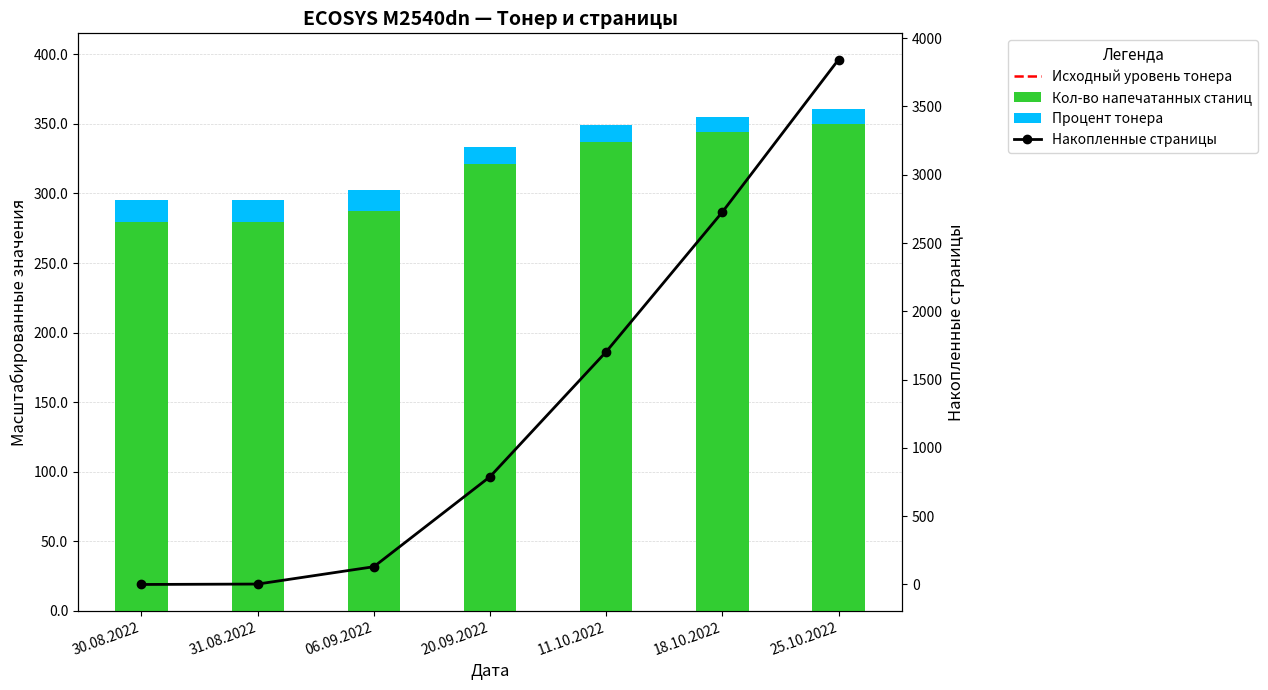

At which label does Кол-во напечатанных станиц reach its minimum?

30.08.2022